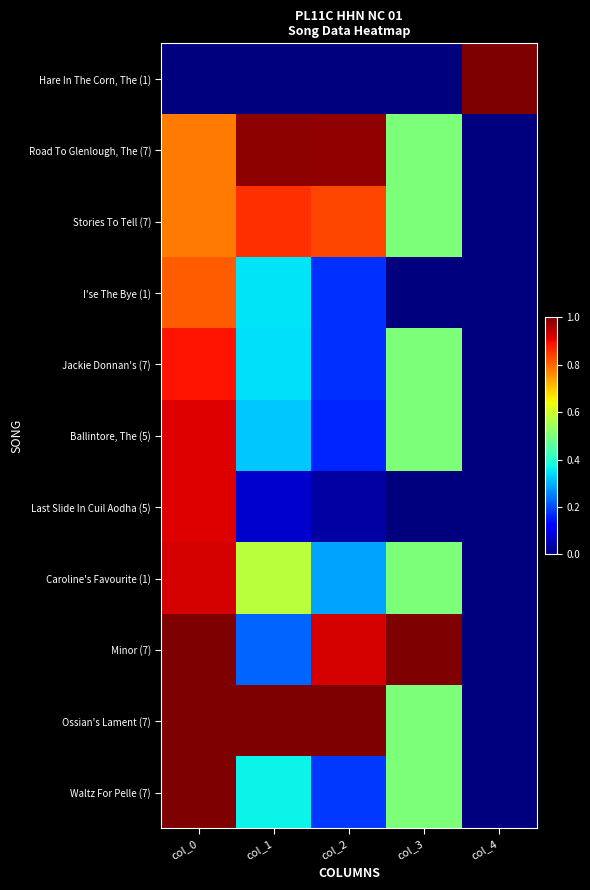

Which label corresponds to the largest value in the chart?

col_4